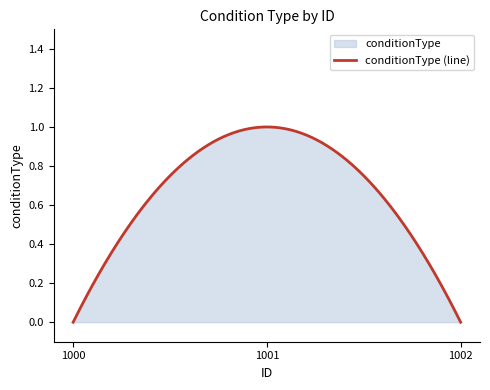

Count the values in the range 0 to 1.

3